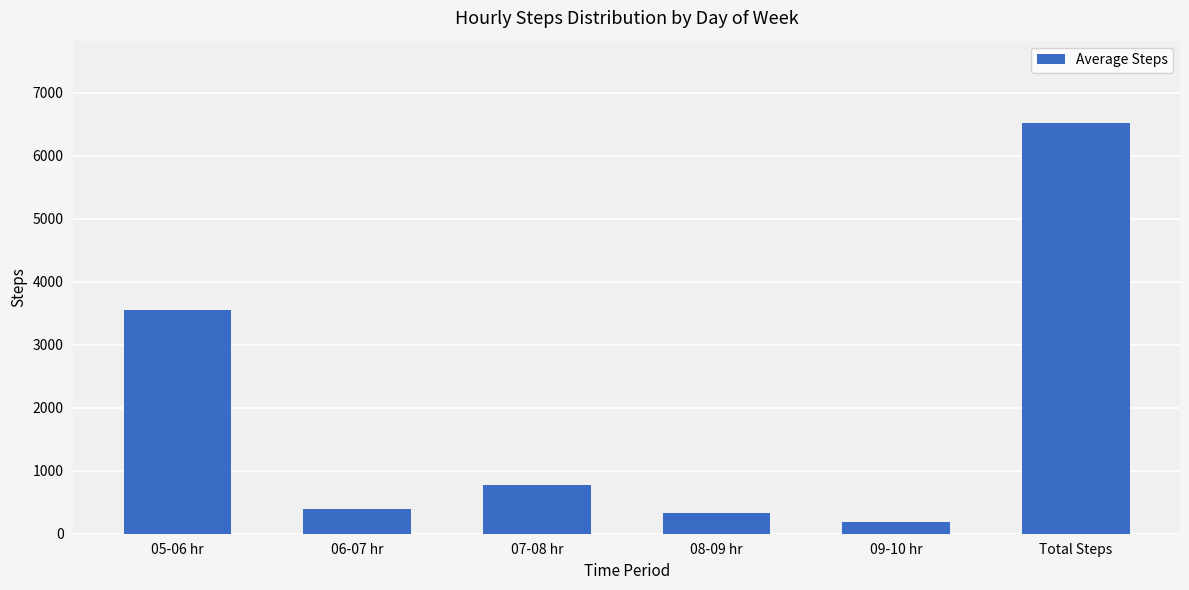

Which has a higher value, 07-08 hr or 09-10 hr?

07-08 hr